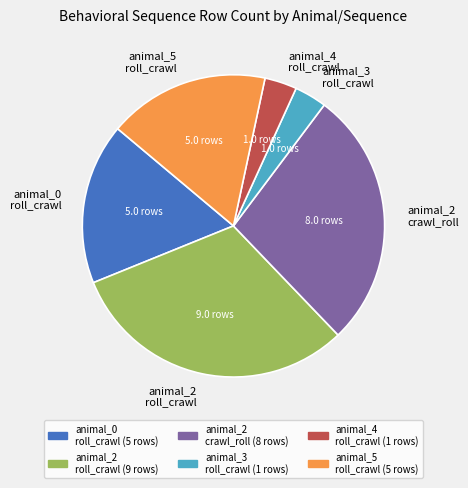

Which category has the biggest portion of the pie?

animal_2 roll_crawl